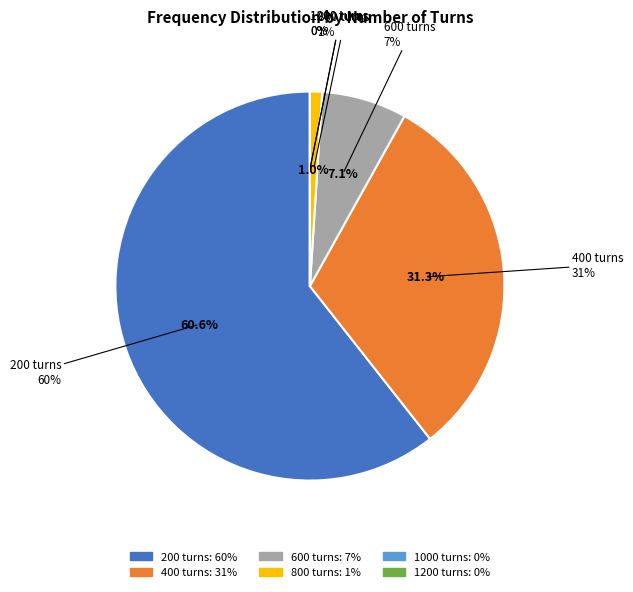

Combined, do 800 turns and 1200 turns account for over 50%?

No